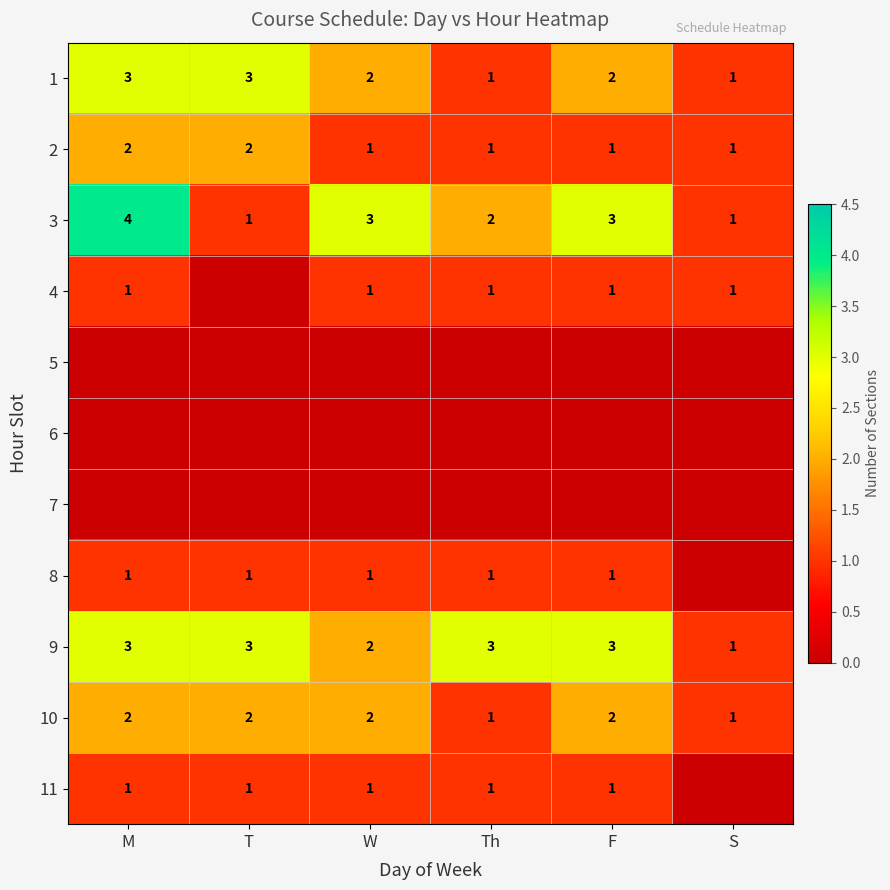

What is the sum of all 1 values?

12